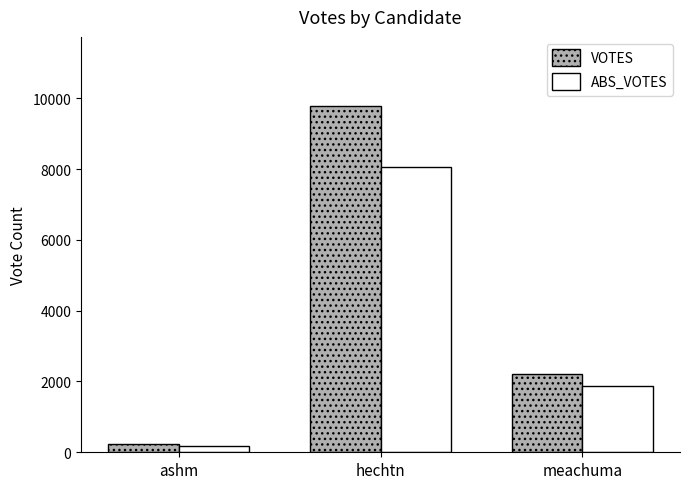

What is the minimum value shown in the chart?

176